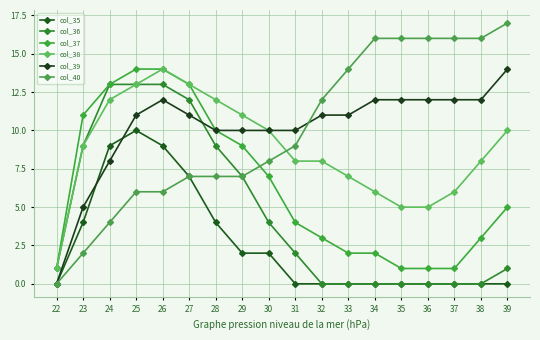

Is the value of col_40 at 35 greater than the value of col_35 at 37?

Yes